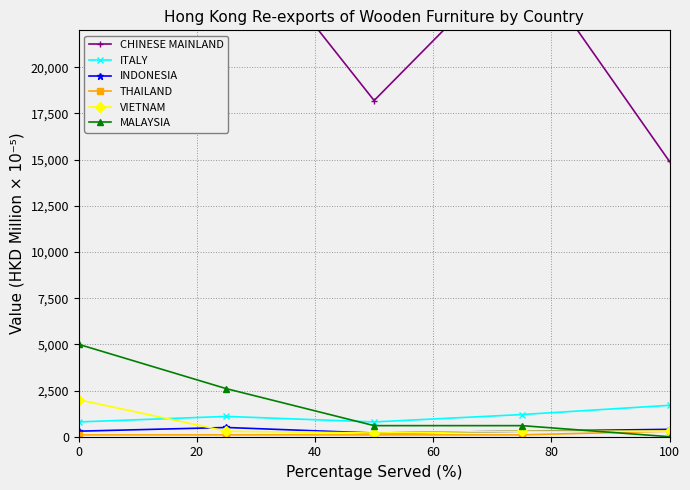

Which series has the widest spread of values?

CHINESE MAINLAND